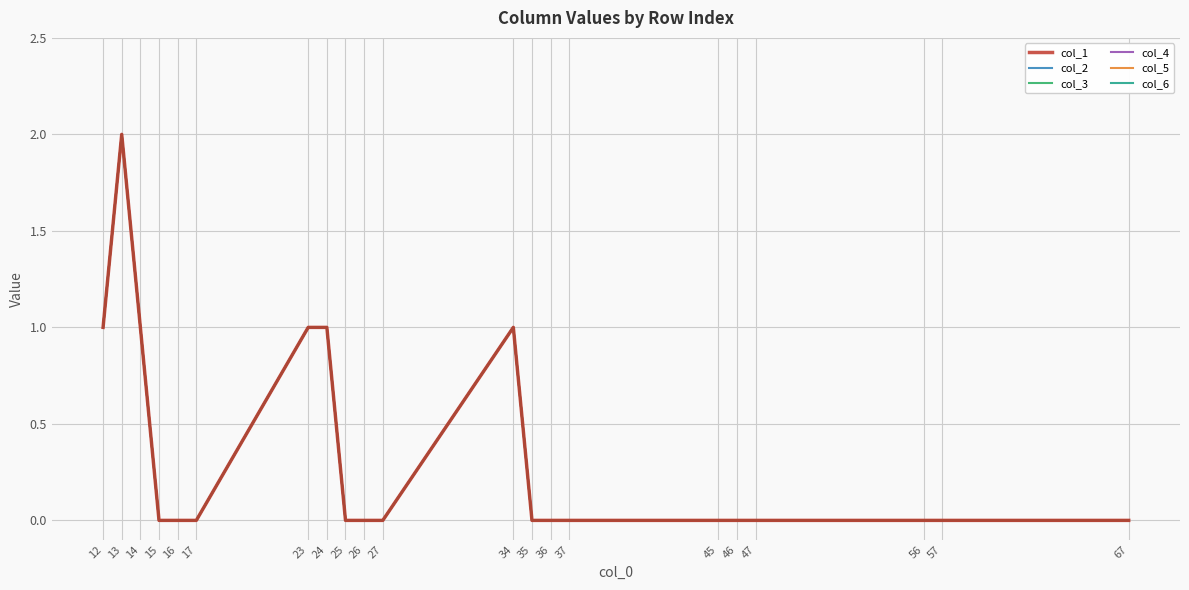

Is this an area chart (filled region under the line)?

No